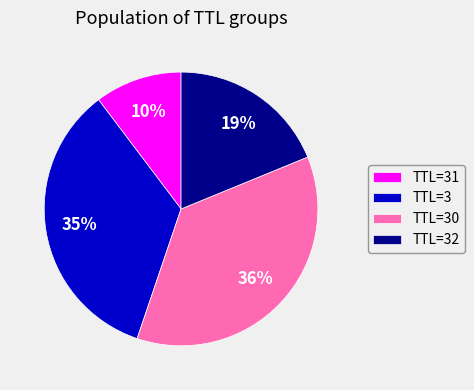

Count the number of slices in the pie.

4